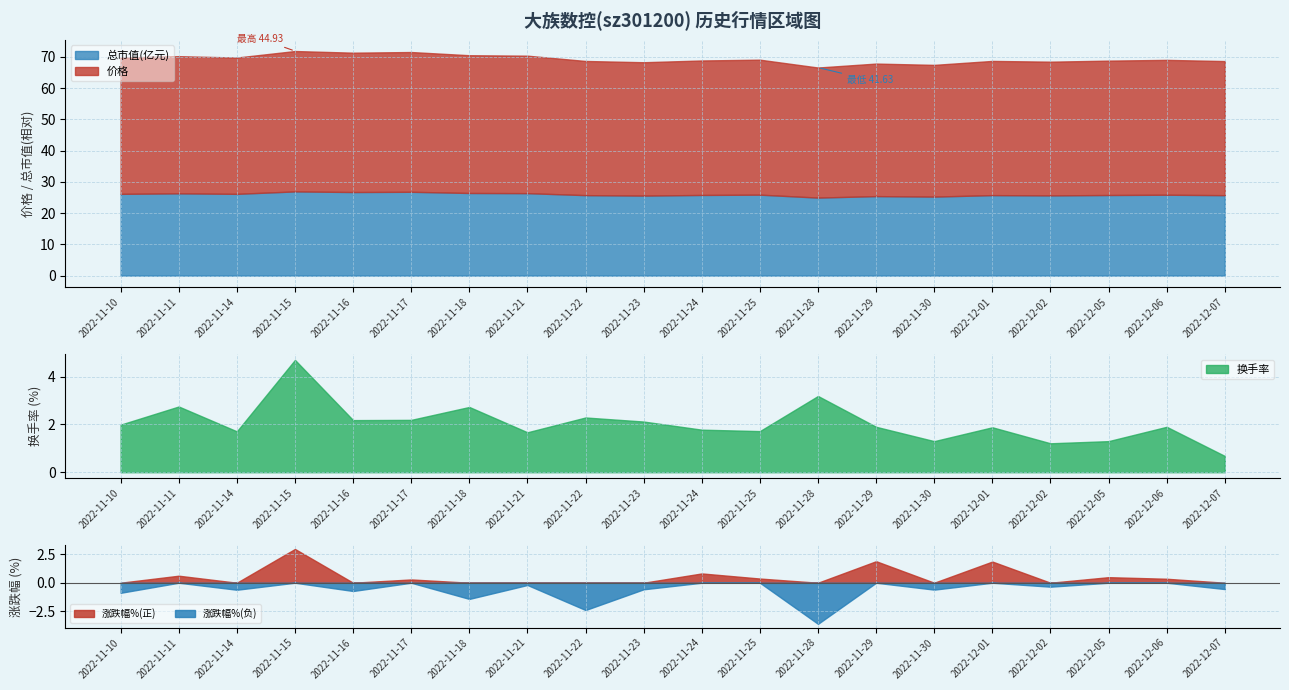

What is the approximate value of 涨跌幅% at 2022-11-25?

0.4